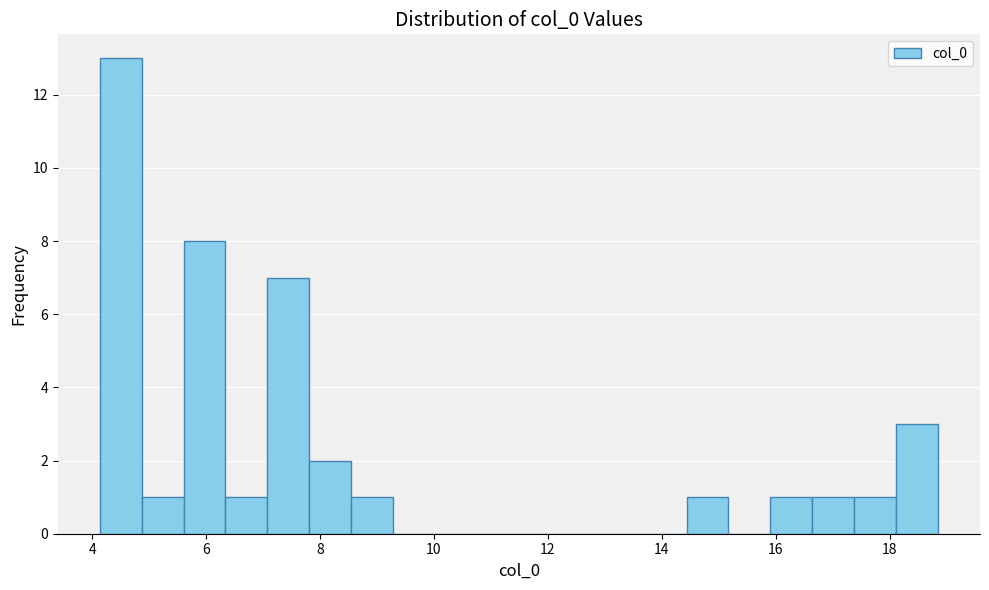

Around what value on the x-axis is the tallest bar? Give the approximate position of its centre, as read against the axis.

4.6